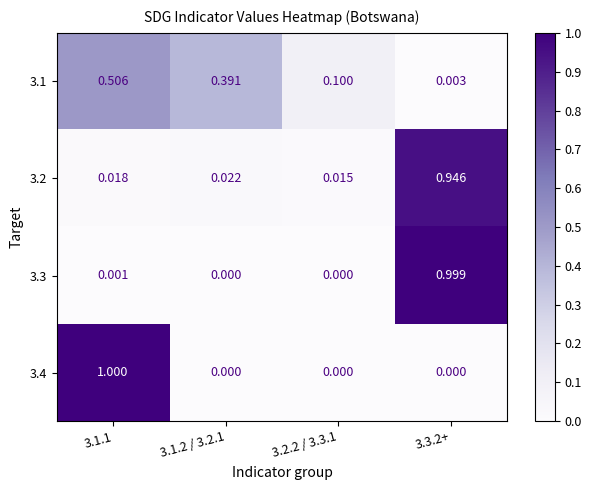

Is the value of 3.3 at 3.1.2 / 3.2.1 greater than the value of 3.1 at 3.2.2 / 3.3.1?

No